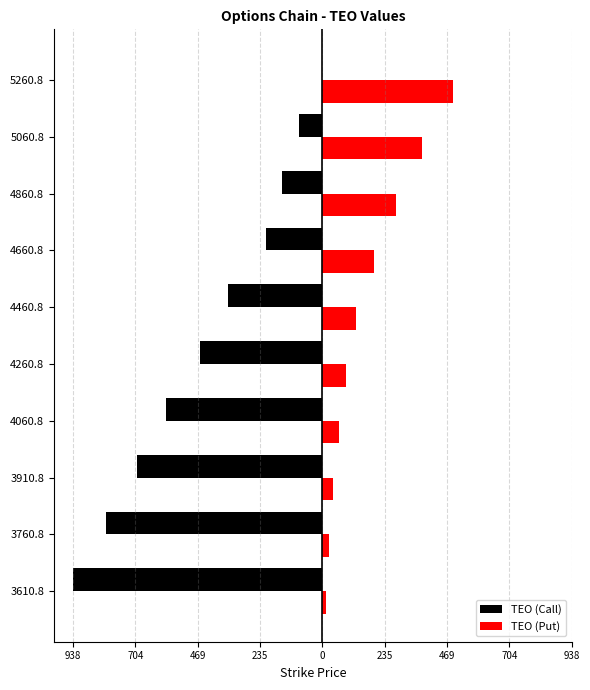

What are all the series names shown in the legend?

TEO (Call), TEO (Put)